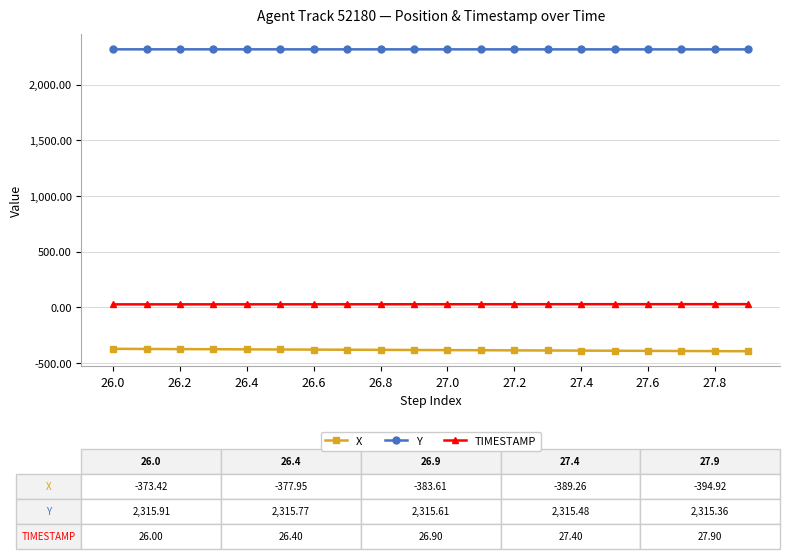

Does the chart display data point markers on the line(s)?

Yes